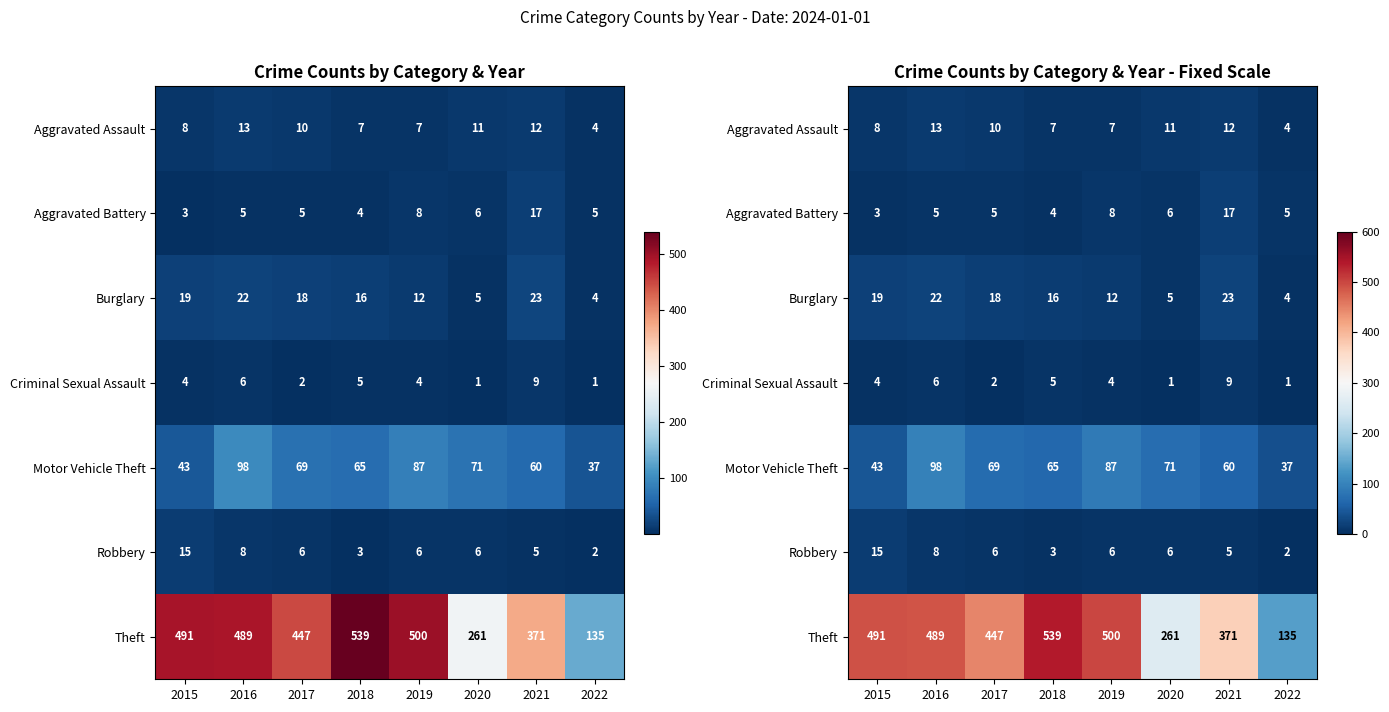

The Robbery series shows 6 at 2017. True or false?

True